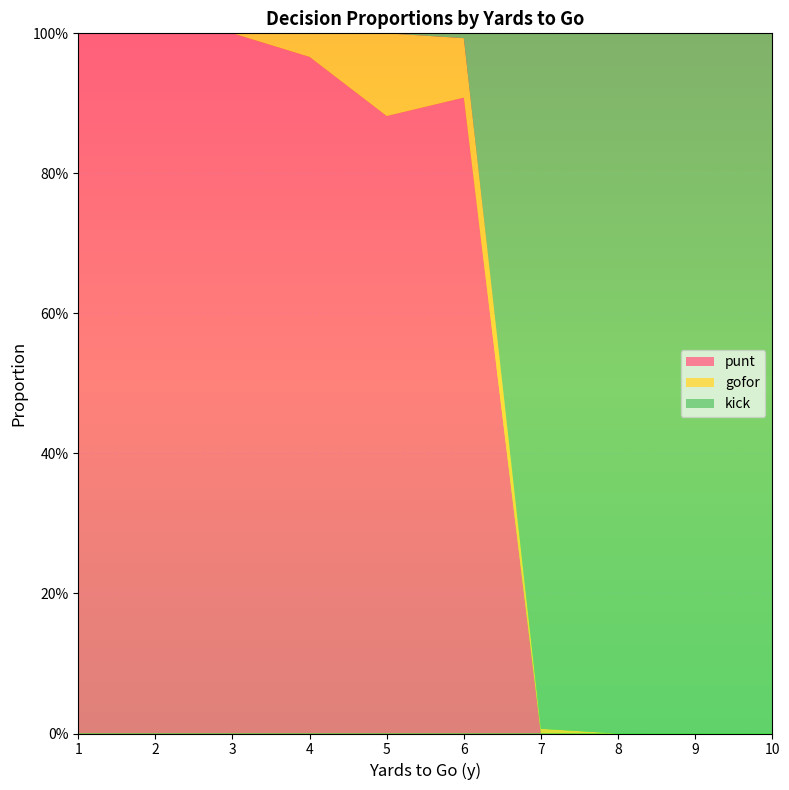

Reading right to left, list all the values displayed in this chart.

punt: 0.0	0.0	0.0	0.0	0.9	0.9	1.0	1.0	1.0	1.0
gofor: 0.0	0.0	0.0	0.0	0.1	0.1	0.0	0.0	0.0	0.0
kick: 1.0	1.0	1.0	1.0	0.0	0.0	0.0	0.0	0.0	0.0